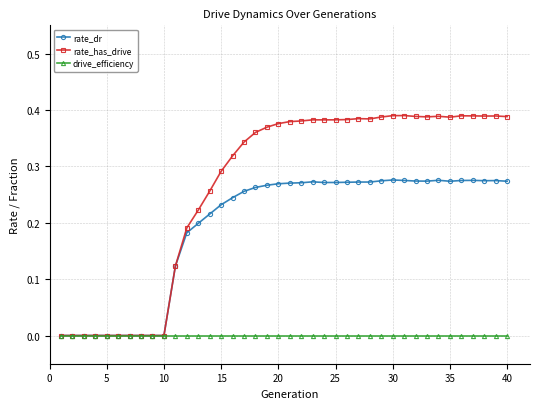

True or false: rate_dr has more than 0 interior local peaks.

True